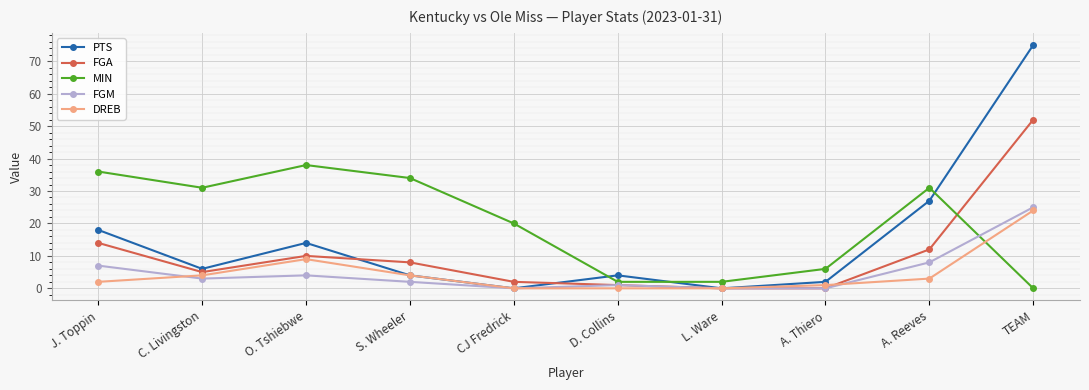

How many lines are shown in the chart?

5